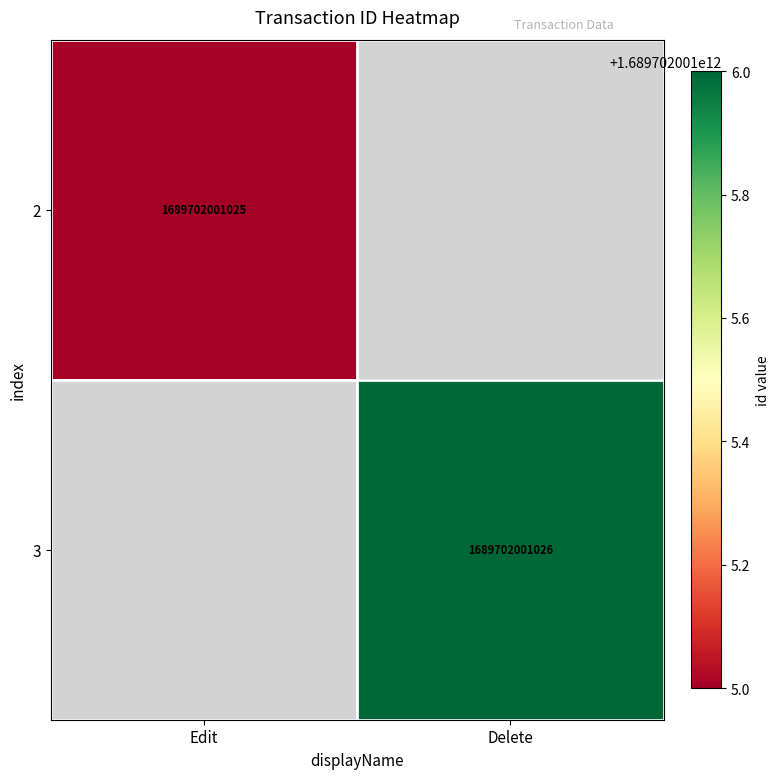

The 2 series shows 1689702001025 at Edit. True or false?

True